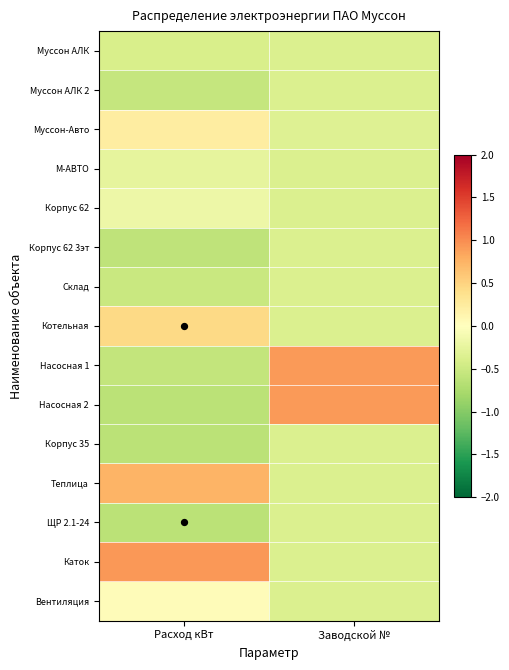

Reading left to right, transcribe all the data shown in this chart.

Муссон АЛК: Расход кВт=-0.4	Заводской №=-0.4
Муссон АЛК 2: Расход кВт=-0.6	Заводской №=-0.4
Муссон-Авто: Расход кВт=0.2	Заводской №=-0.3
М-АВТО: Расход кВт=-0.3	Заводской №=-0.4
Корпус 62: Расход кВт=-0.2	Заводской №=-0.4
Корпус 62 3эт: Расход кВт=-0.6	Заводской №=-0.4
Склад: Расход кВт=-0.5	Заводской №=-0.4
Котельная: Расход кВт=0.4	Заводской №=-0.4
Насосная 1: Расход кВт=-0.6	Заводской №=0.9
Насосная 2: Расход кВт=-0.6	Заводской №=0.9
Корпус 35: Расход кВт=-0.6	Заводской №=-0.4
Теплица: Расход кВт=0.7	Заводской №=-0.4
ЩР 2.1-24: Расход кВт=-0.6	Заводской №=-0.4
Каток: Расход кВт=0.9	Заводской №=-0.4
Вентиляция: Расход кВт=0.0	Заводской №=-0.4